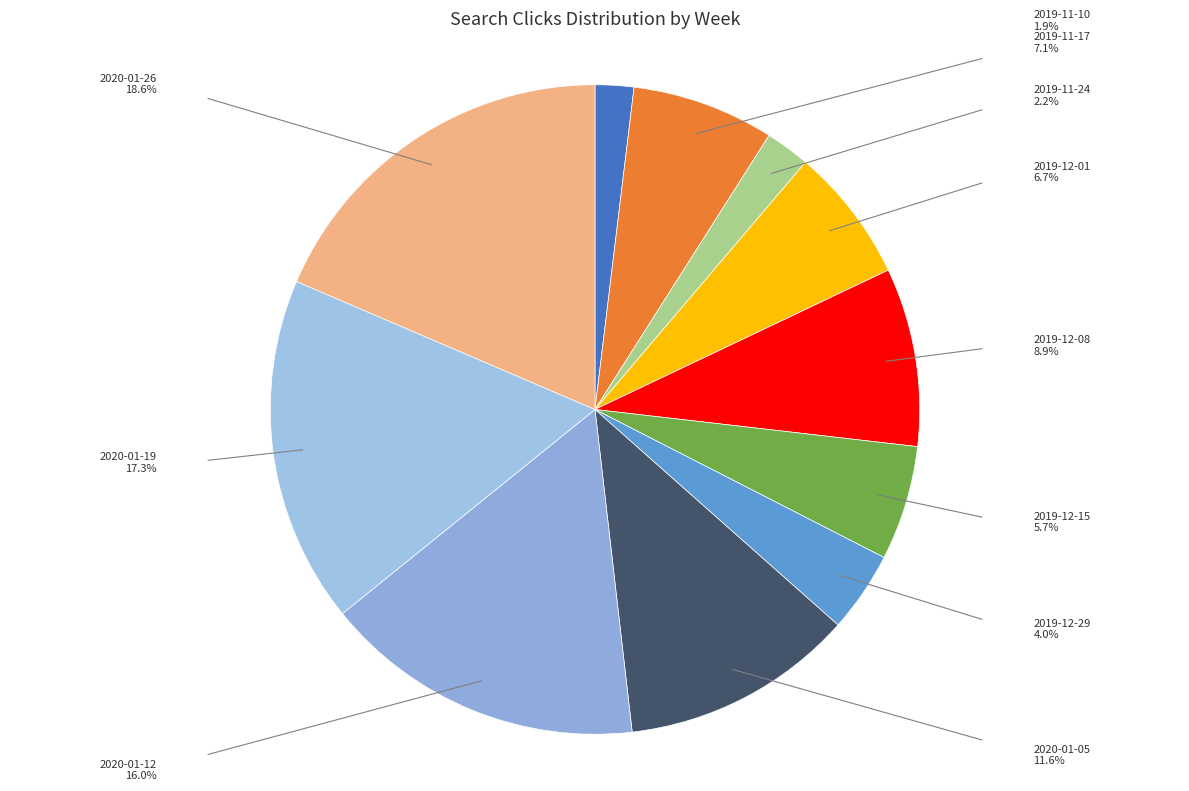

Which slice is the largest?

2020-01-26